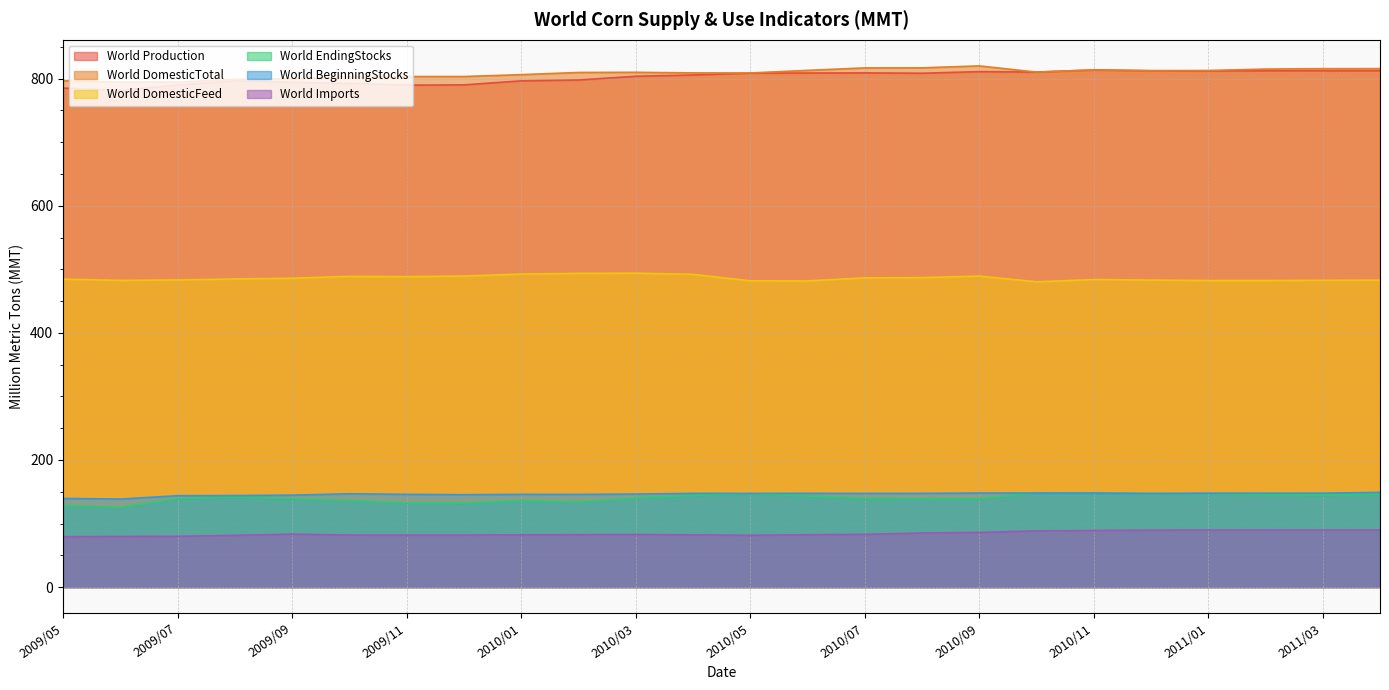

Between 2010/12 and 2010/10, which is larger?

2010/12